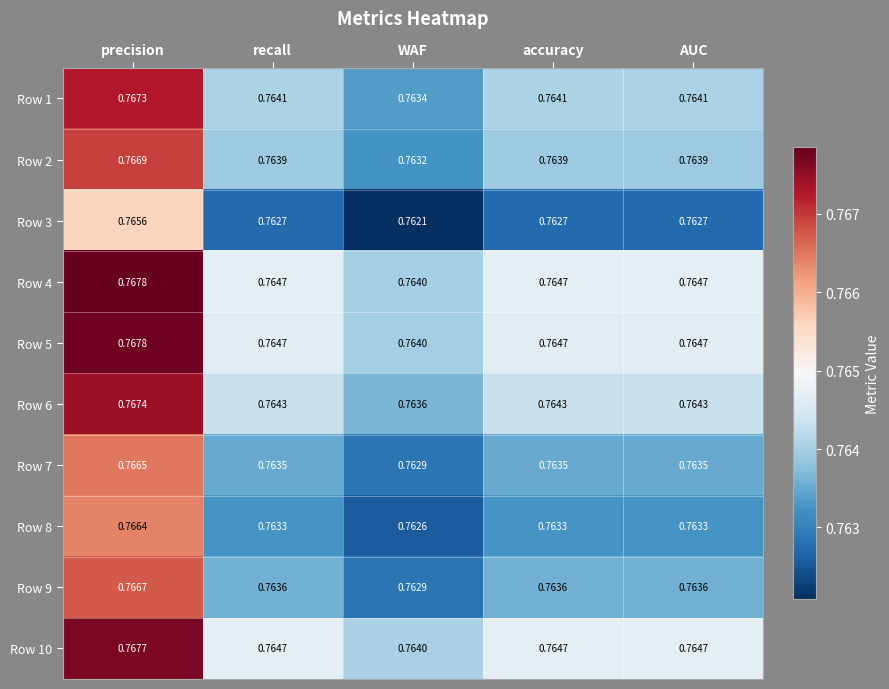

Is the value of Row 10 at accuracy greater than the value of Row 3 at WAF?

Yes